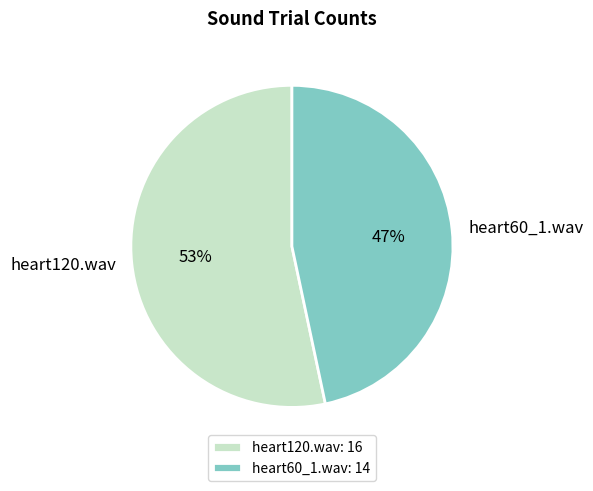

Count the number of slices in the pie.

2